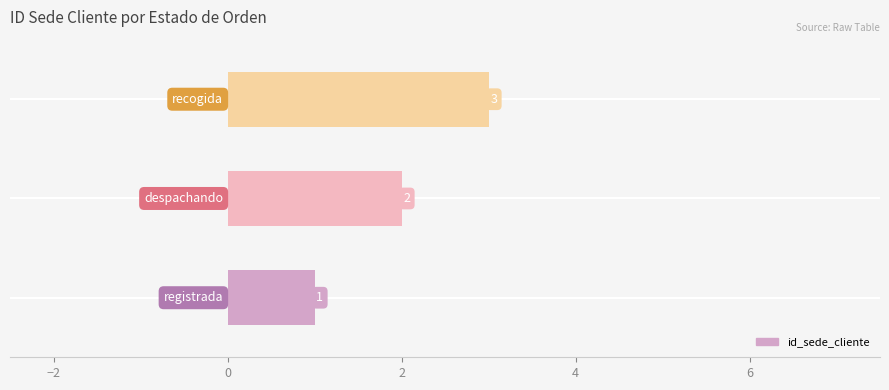

How many values are between 1 and 3?

3